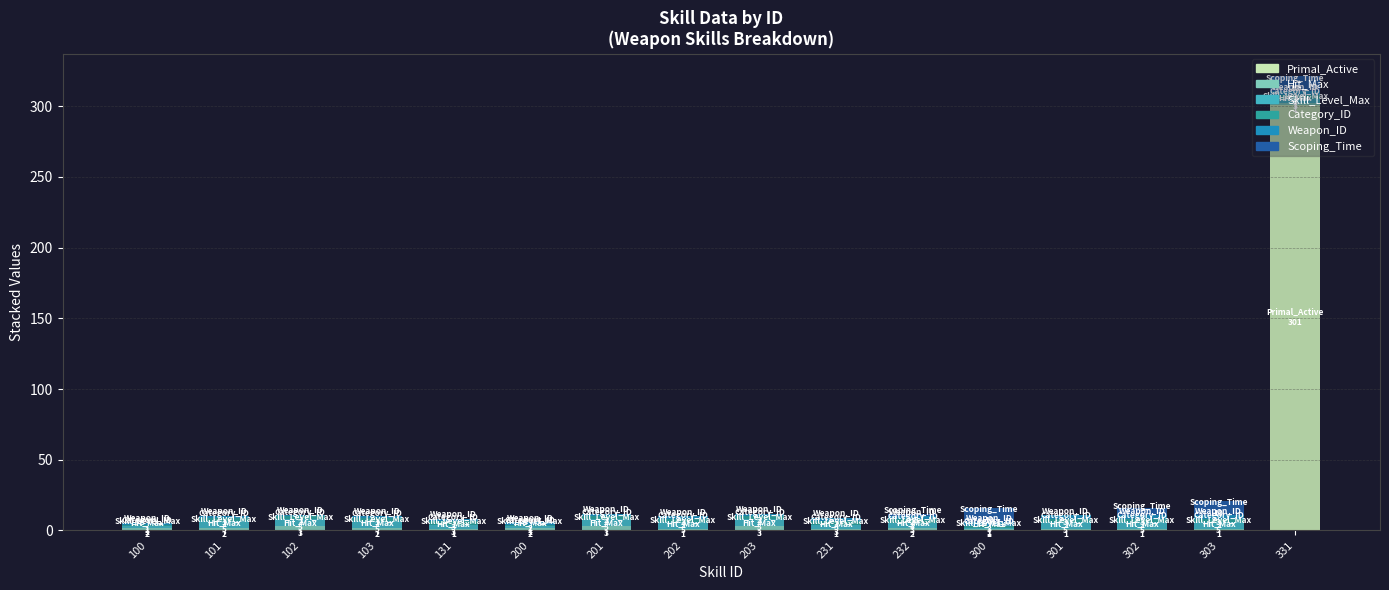

Which category has the highest value in the Primal_Active series?

331